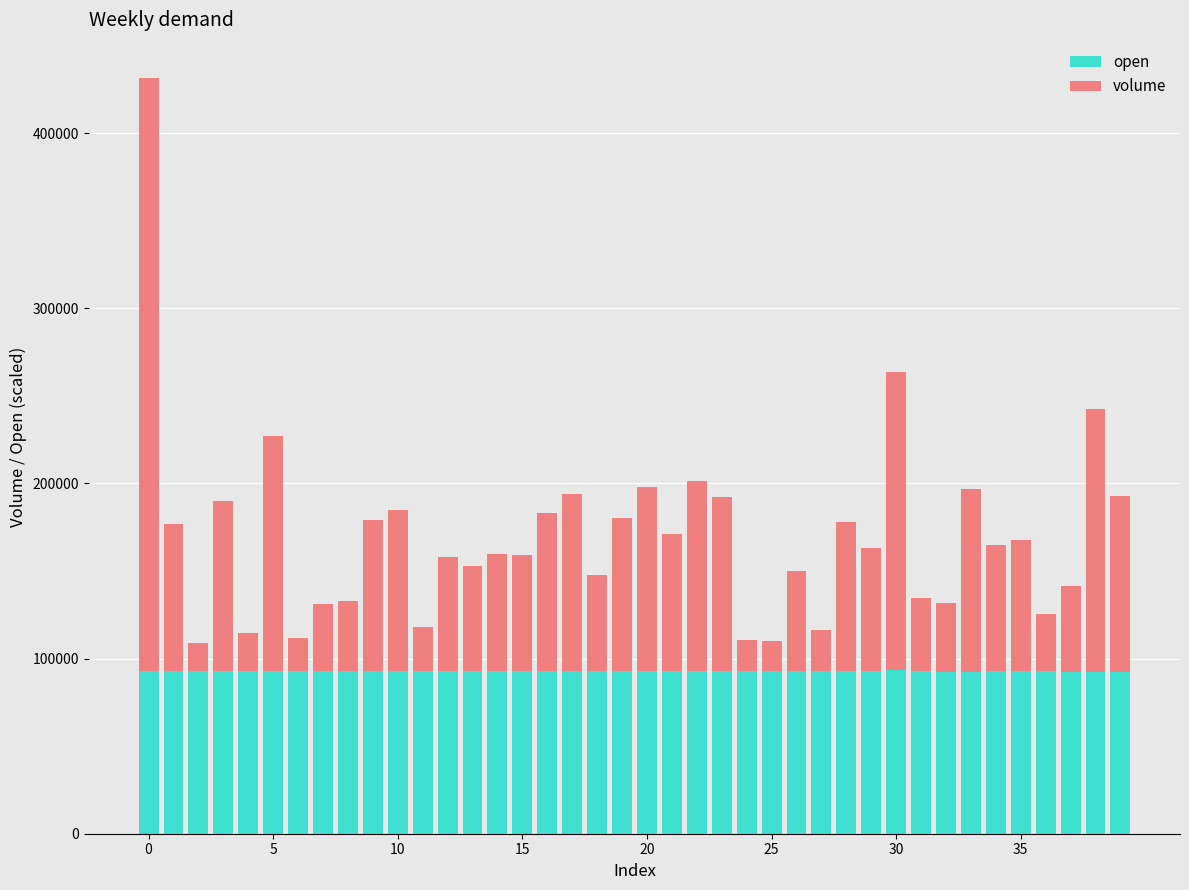

What is the sum of all open values?

3712620.0